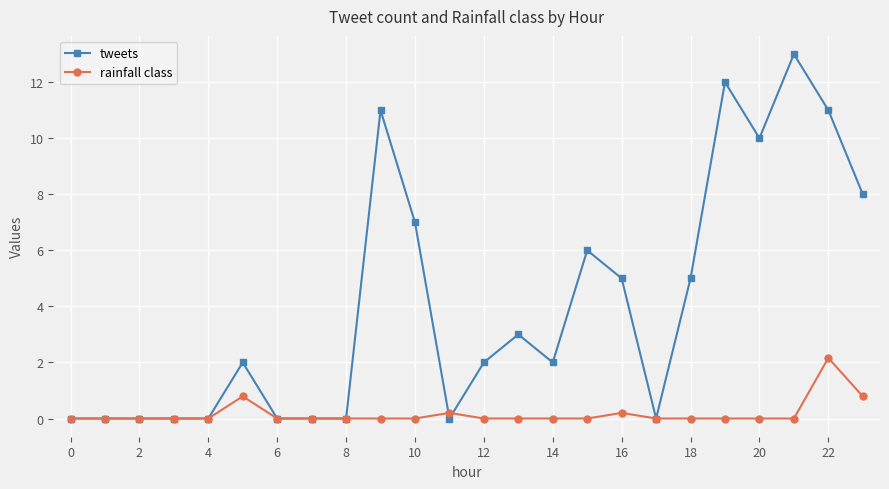

Is this an area chart (filled region under the line)?

No